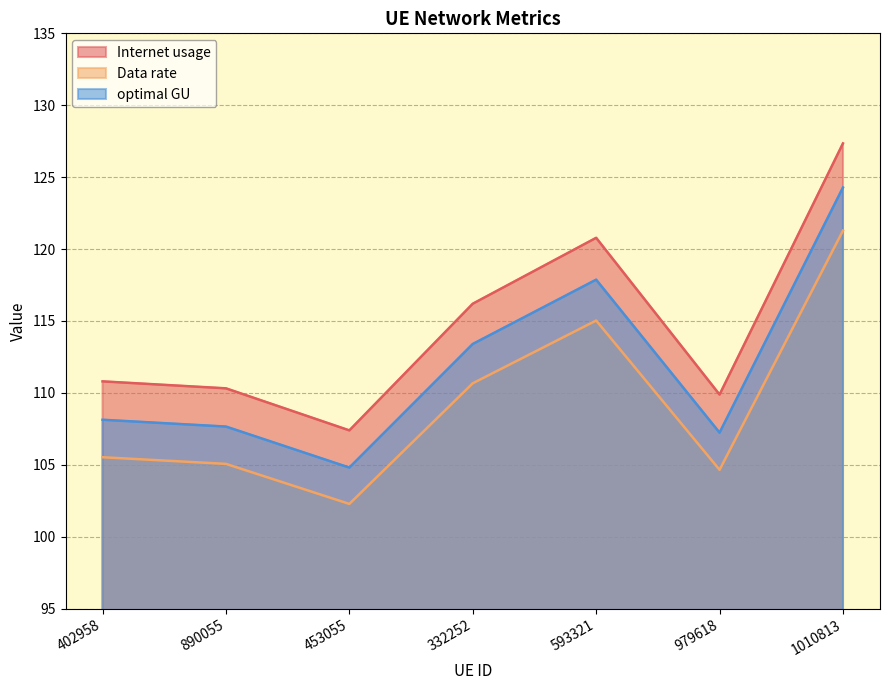

How many series are shown in this chart?

3